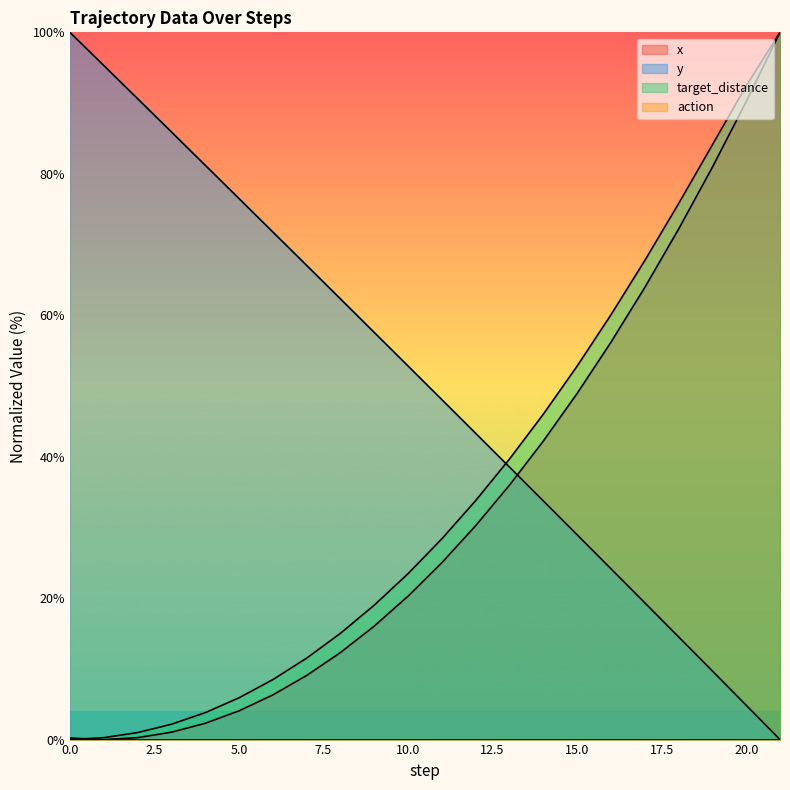

What is the highest value of the x series?

100.0